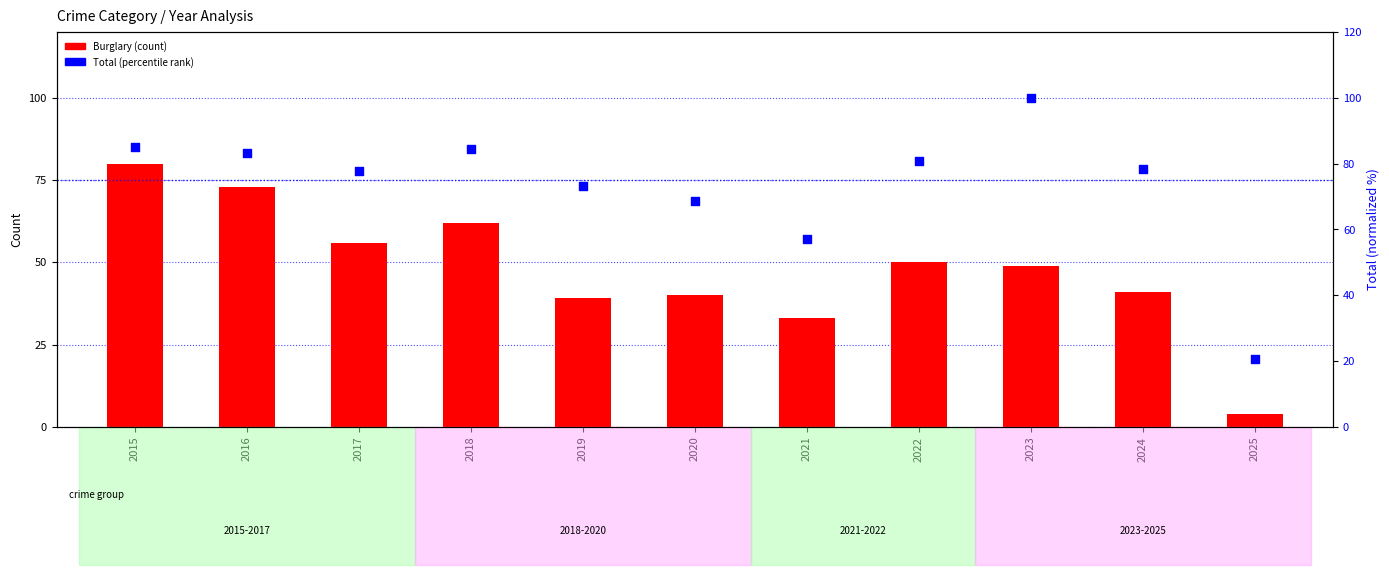

Which series contains the highest Y value?

Total (percentile)